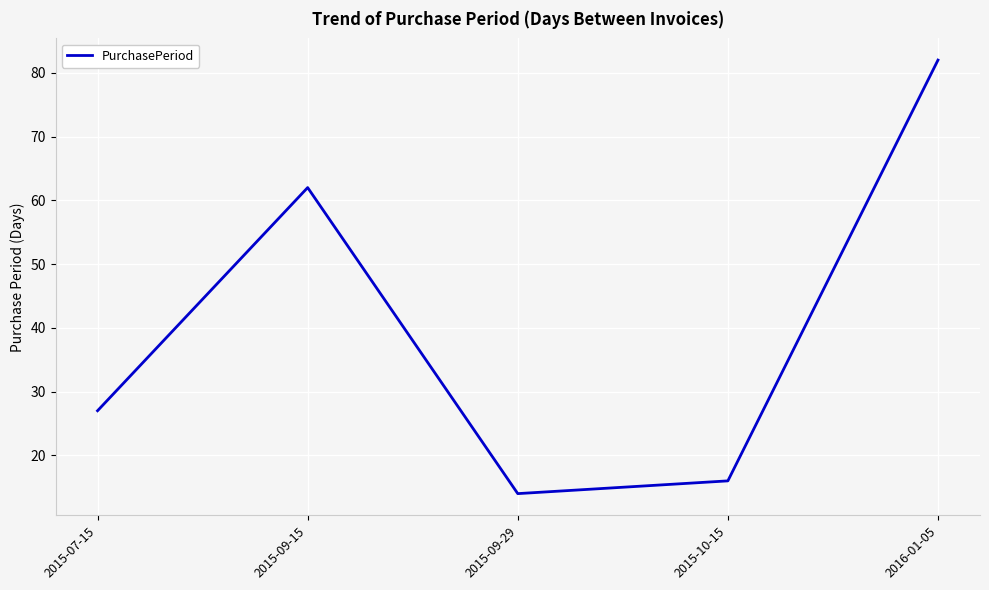

Between 2015-09-29 and 2015-07-15, which is larger?

2015-07-15